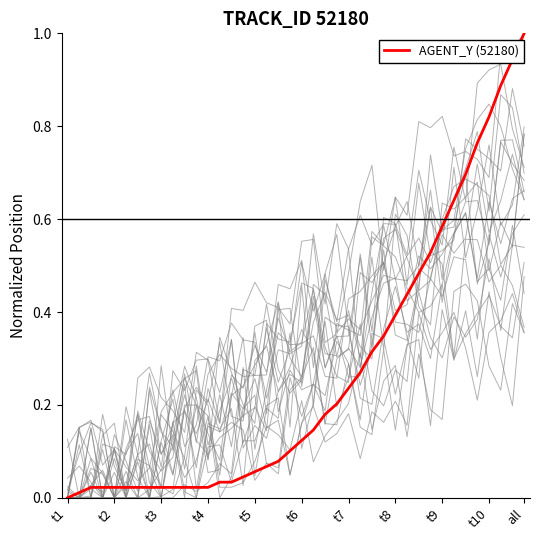

The AGENT_Y (52180) series shows 0.4 at t8. True or false?

True